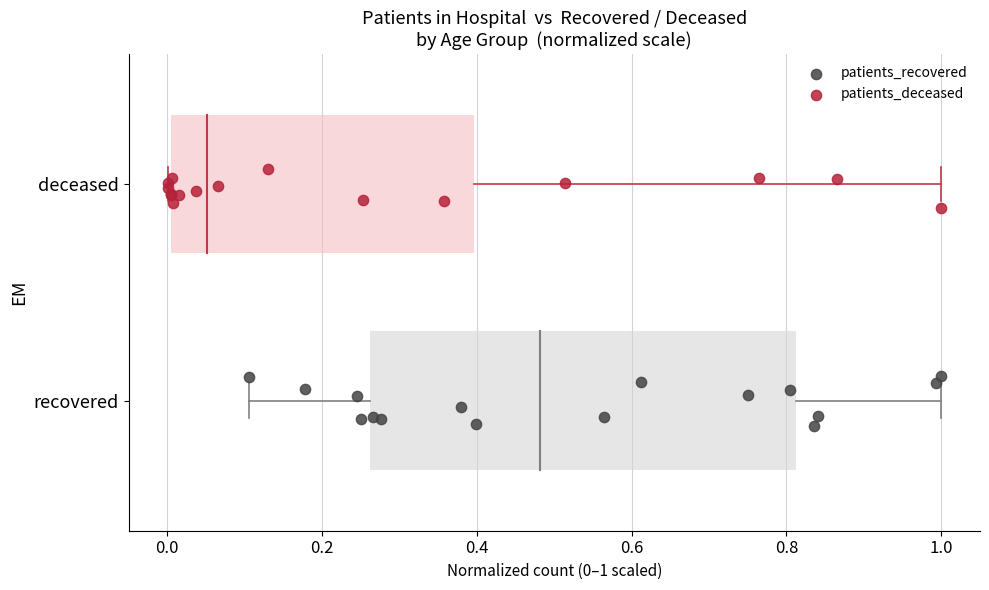

Which series contains the lowest Y value?

patients_recovered